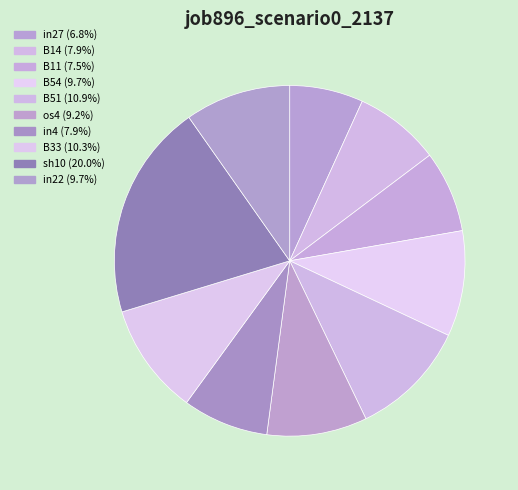

How many segments does this pie chart have?

10